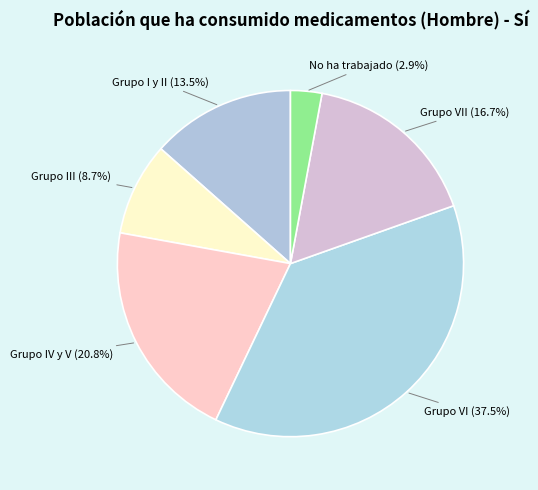

Does any single category account for the majority?

No